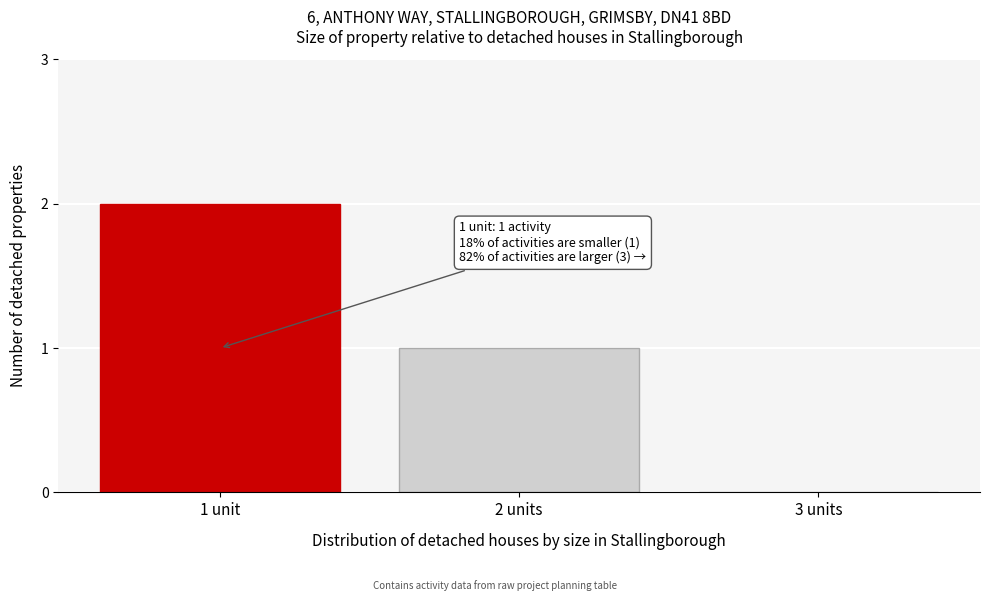

Reading right to left, extract all data points from this chart.

3 units=0	2 units=1	1 unit=2